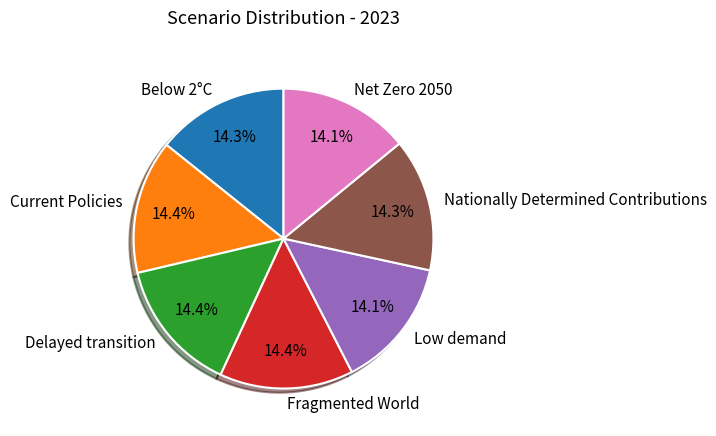

Is there a majority slice in this chart?

No